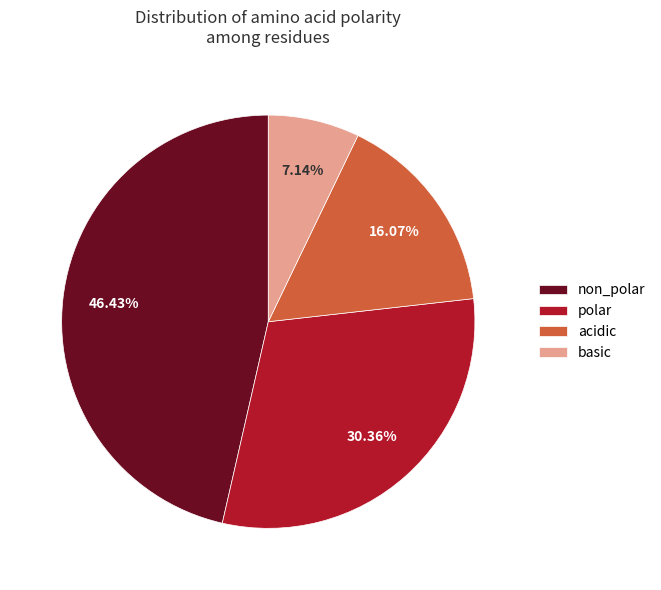

Is it true that non_polar is 40% of the pie?

False